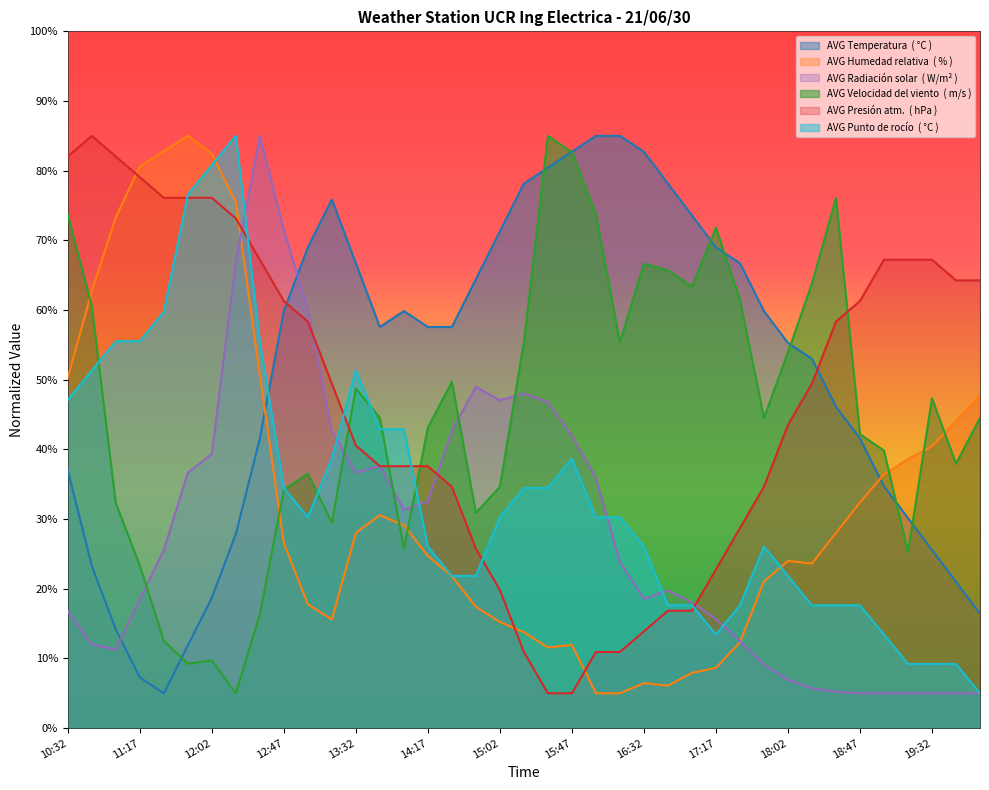

True or false: AVG Humedad relativa  ( % ) and AVG Velocidad del viento  ( m/s ) intersect in this chart.

True